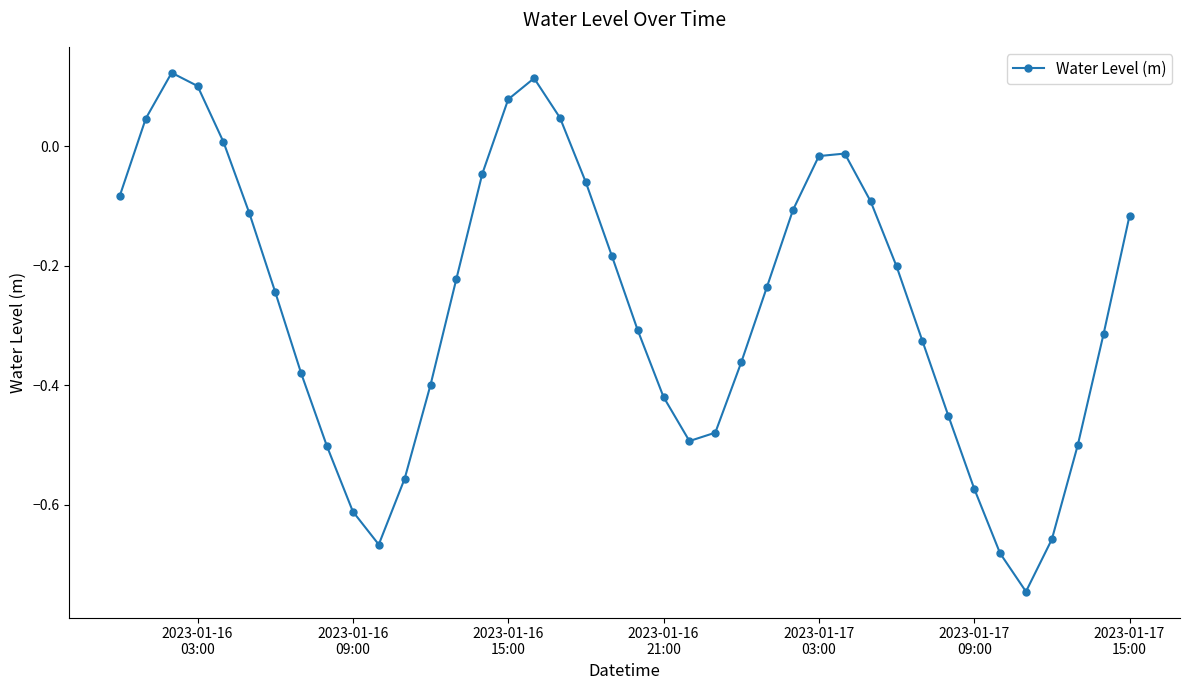

What is the difference between the maximum and minimum values?

0.9